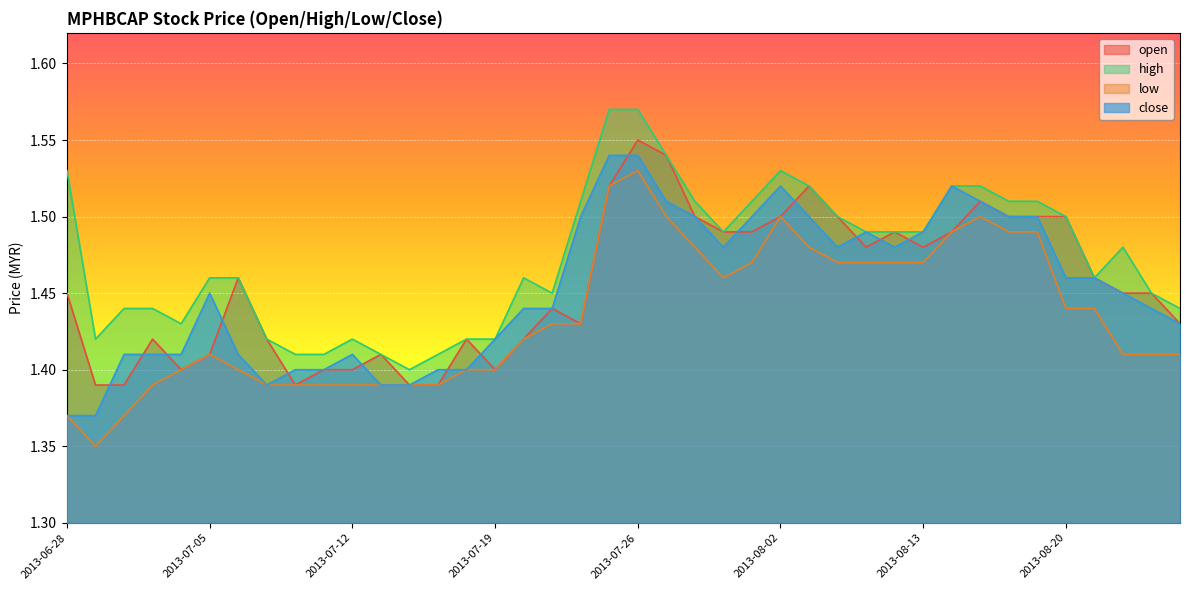

Where is high nearest to the value 1?

2013-07-16